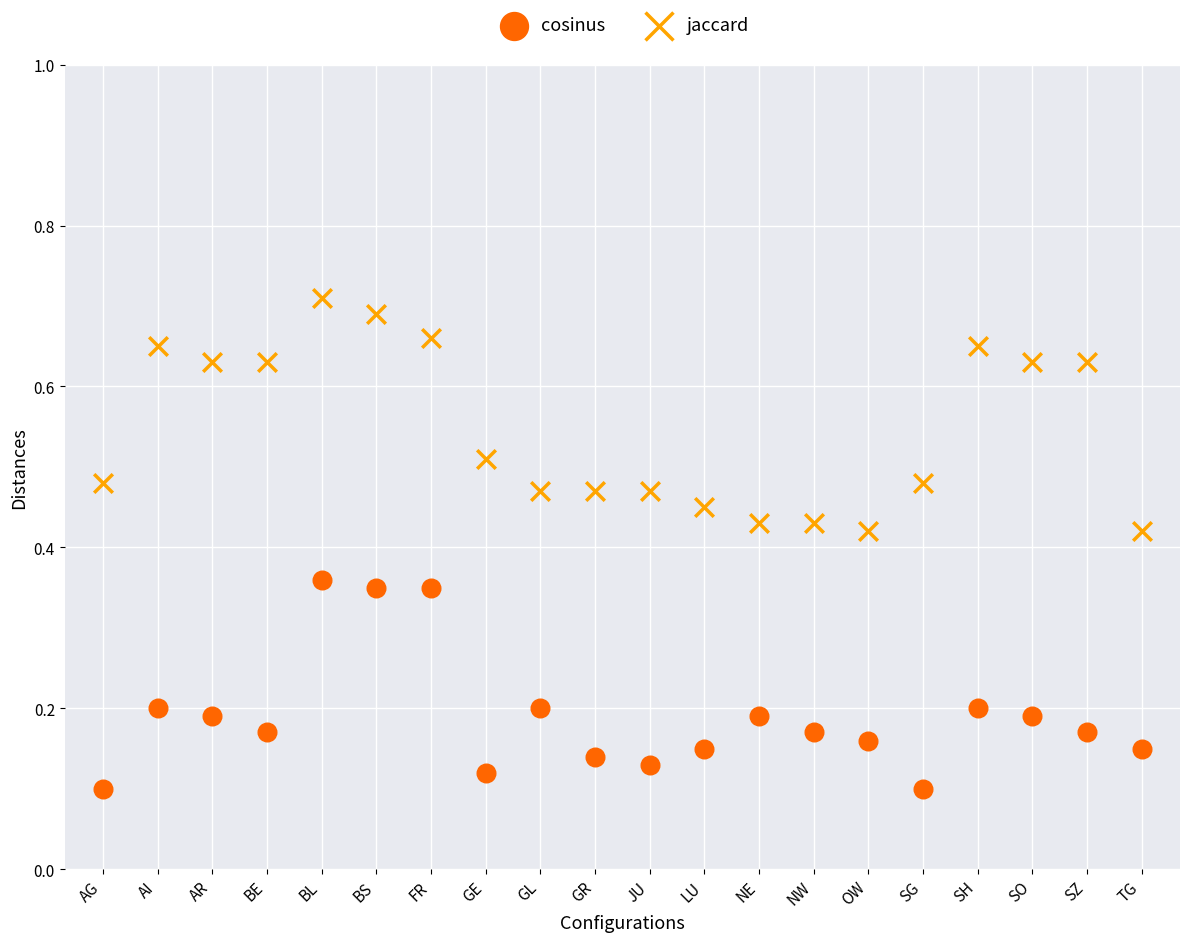

Which series reaches the minimum Y coordinate?

cosinus